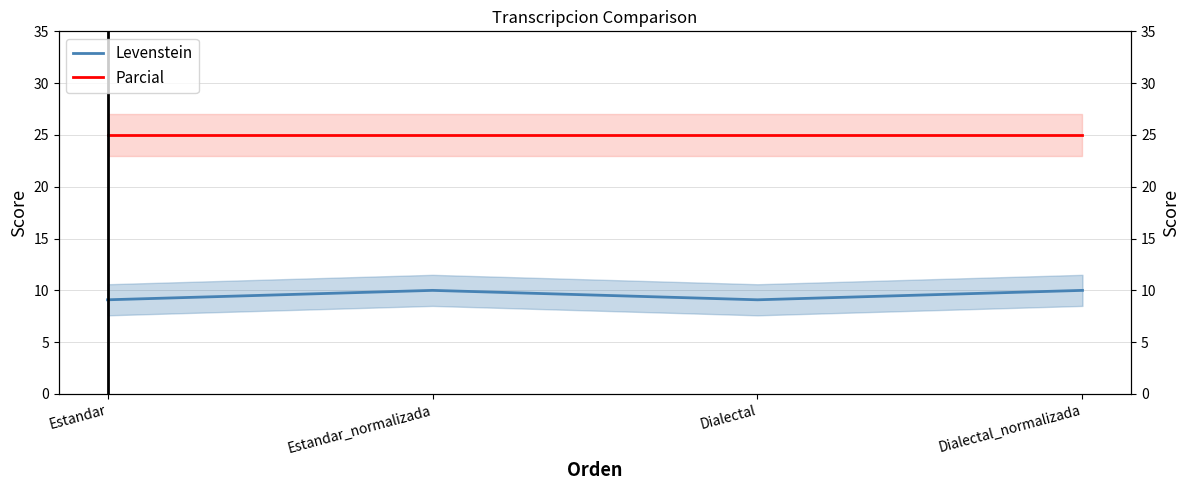

Reading right to left, transcribe all the data shown in this chart.

Levenstein: 10.0	9.1	10.0	9.1
Parcial: 25.0	25.0	25.0	25.0